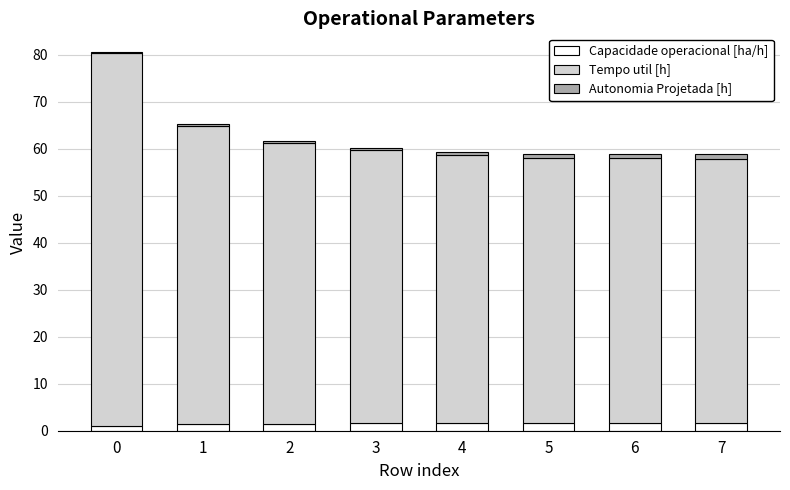

The value of Capacidade operacional [ha/h] at 6 is 1.7. True or false?

True